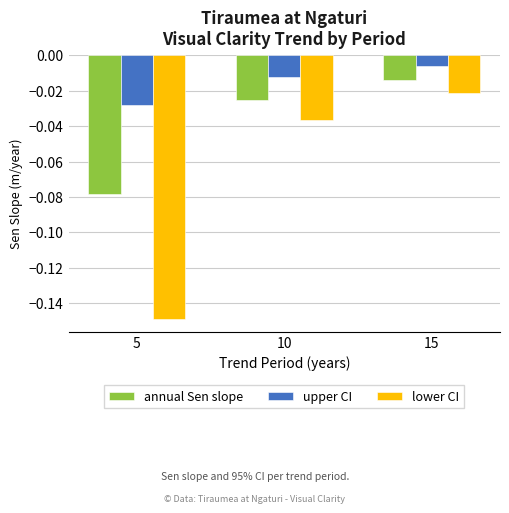

List the series in order of their peak value, highest first.

upper CI, annual Sen slope, lower CI